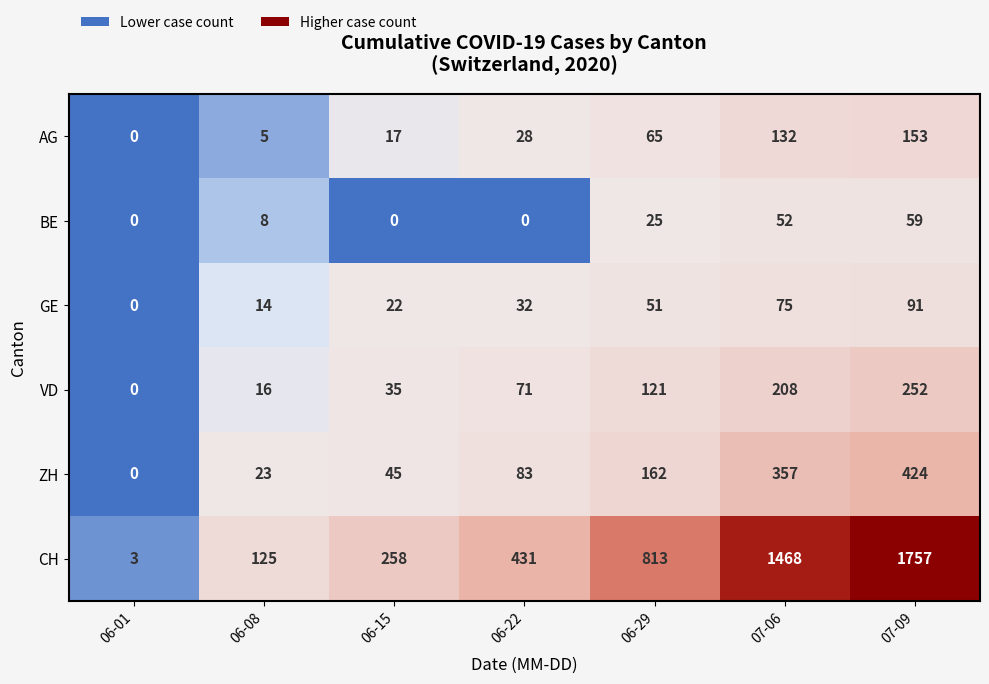

Which series changed the most between 06-01 and 06-15?

CH